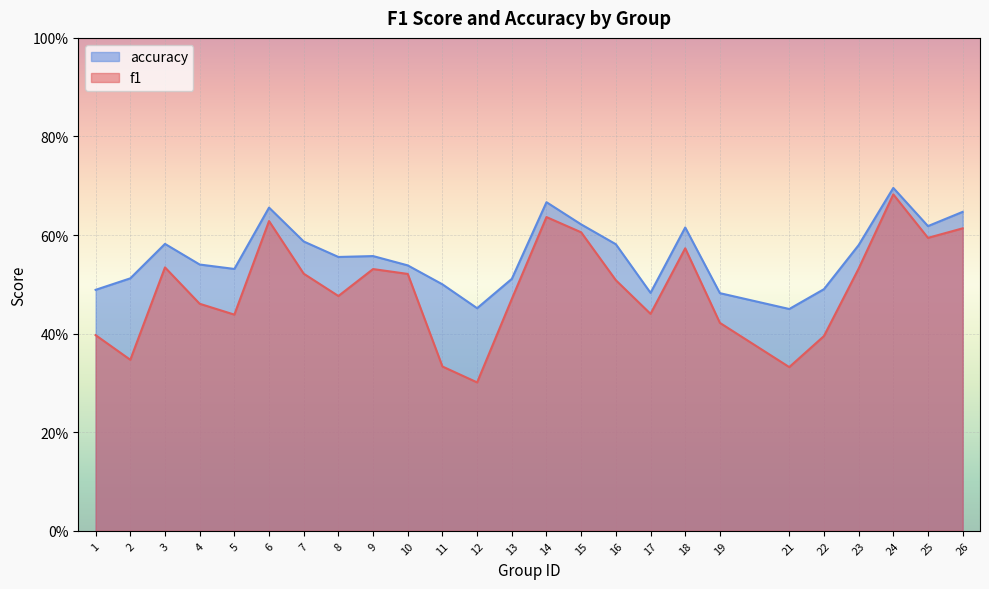

The value of f1 at 2 is 0.3. True or false?

True